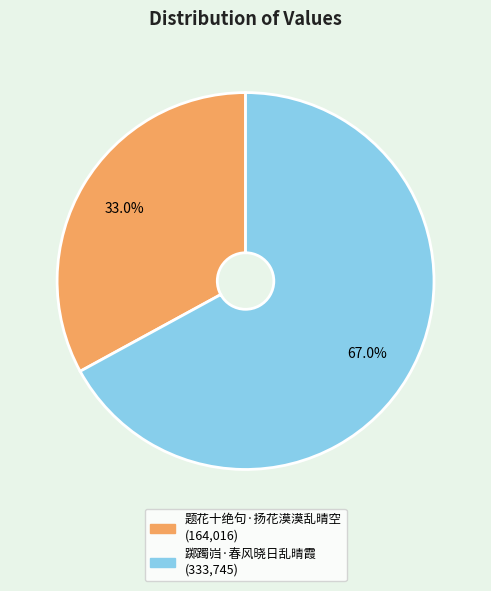

To the nearest percent, what portion does 踯躅岿·春风晓日乱晴霞 represent?

67%